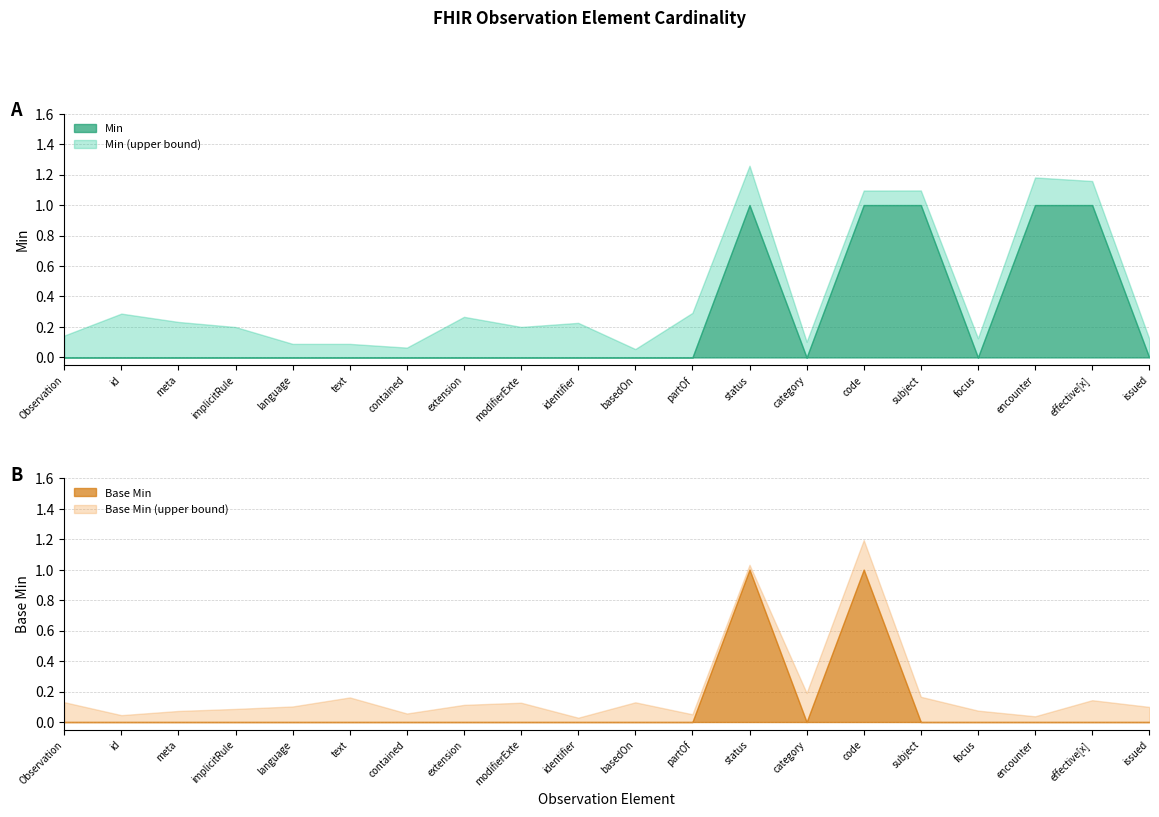

What is the highest value of the Base Min series?

1